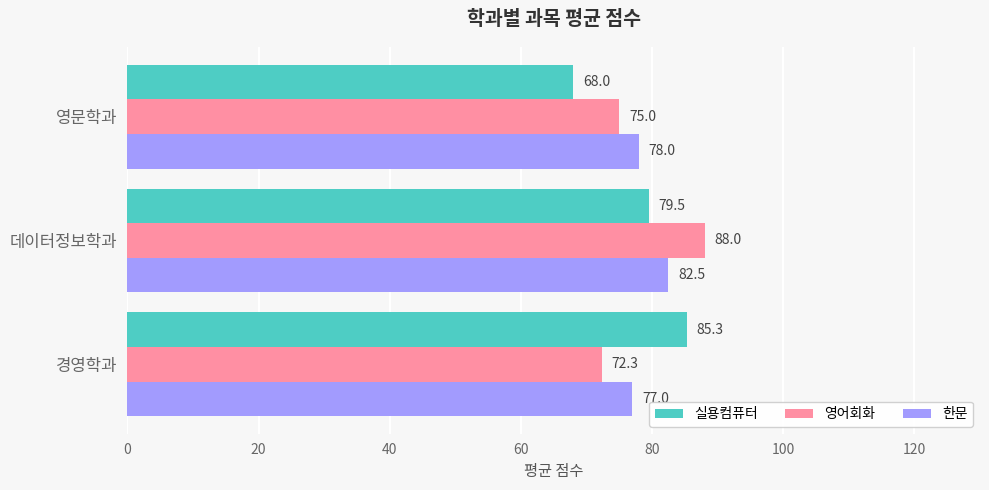

Is it true that 영어회화 equals 75.0 at 영문학과?

True